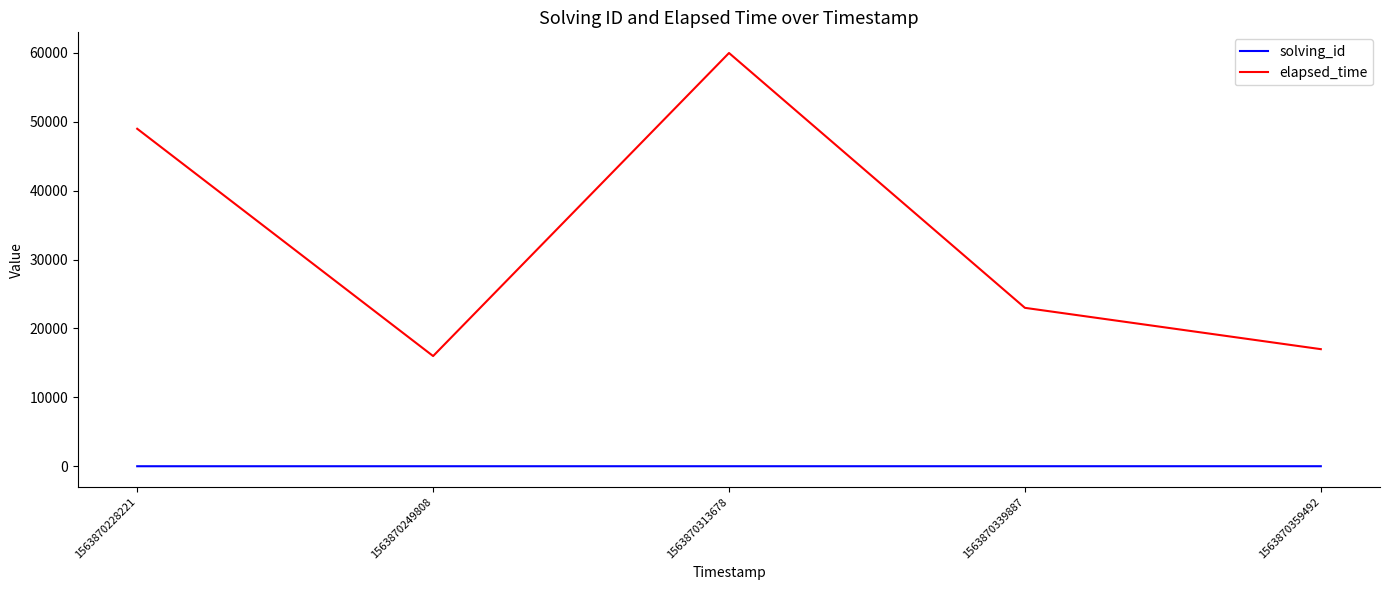

True or false: solving_id and elapsed_time intersect in this chart.

False